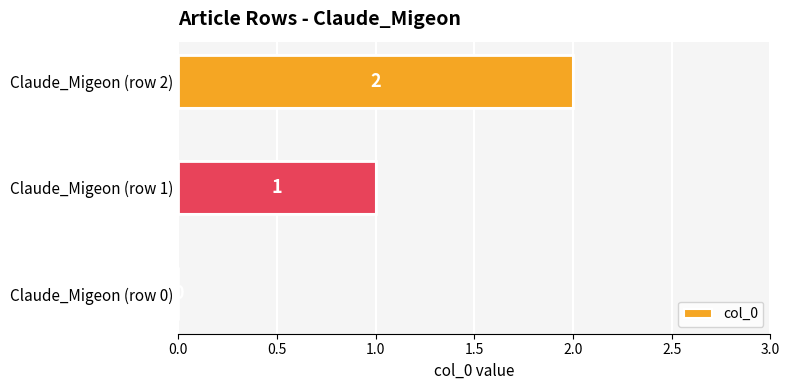

Is it true that the value at Claude_Migeon (row 0) is 0?

True